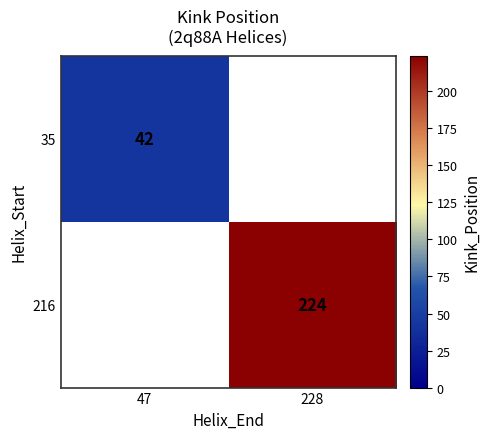

At how many categories does at least one series exceed 177?

1